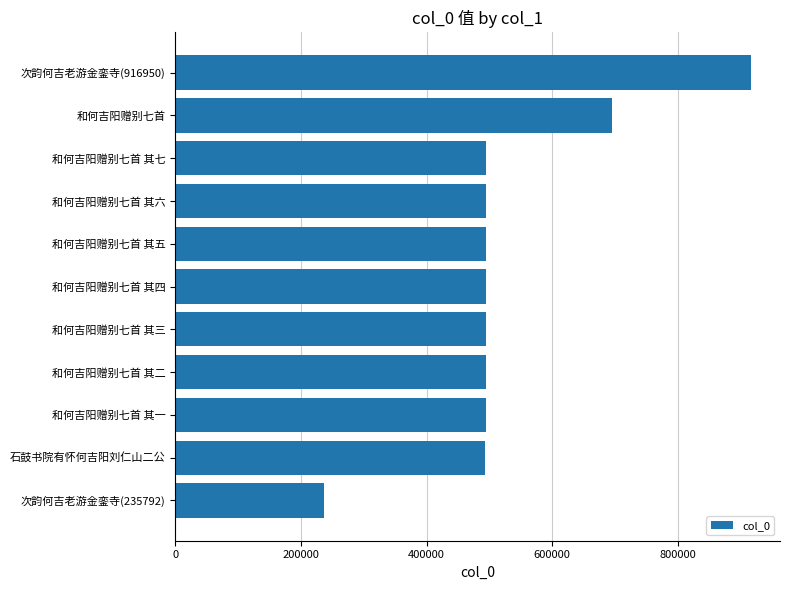

What is the change in value from 和何吉阳赠别七首 其七 to 和何吉阳赠别七首?

+201111